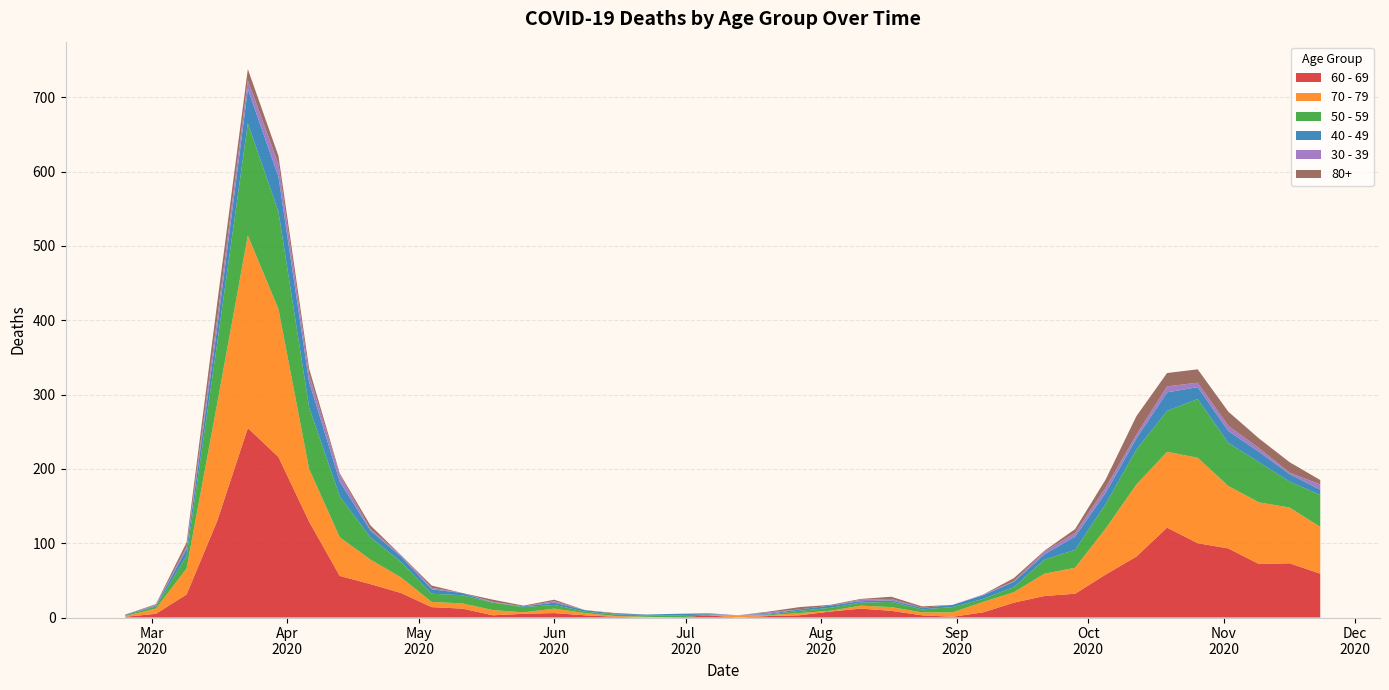

Reading left to right, transcribe all the data shown in this chart.

60 - 69: 2020-02-24=1	2020-03-02=5	2020-03-09=31	2020-03-16=130	2020-03-23=255	2020-03-30=216	2020-04-06=129	2020-04-13=56	2020-04-20=45	2020-04-27=33	2020-05-04=14	2020-05-11=12	2020-05-18=3	2020-05-25=5	2020-06-01=6	2020-06-08=3	2020-06-15=1	2020-06-22=0	2020-06-29=0	2020-07-06=3	2020-07-13=0	2020-07-20=2	2020-07-27=3	2020-08-03=8	2020-08-10=12	2020-08-17=9	2020-08-24=3	2020-08-31=1	2020-09-07=7	2020-09-14=20	2020-09-21=29	2020-09-28=32	2020-10-05=58	2020-10-12=82	2020-10-19=121	2020-10-26=100	2020-11-02=93	2020-11-09=72	2020-11-16=73	2020-11-23=59
70 - 79: 2020-02-24=1	2020-03-02=7	2020-03-09=35	2020-03-16=158	2020-03-23=259	2020-03-30=199	2020-04-06=71	2020-04-13=52	2020-04-20=33	2020-04-27=21	2020-05-04=7	2020-05-11=7	2020-05-18=7	2020-05-25=2	2020-06-01=6	2020-06-08=3	2020-06-15=1	2020-06-22=1	2020-06-29=0	2020-07-06=0	2020-07-13=3	2020-07-20=1	2020-07-27=3	2020-08-03=1	2020-08-10=4	2020-08-17=5	2020-08-24=4	2020-08-31=6	2020-09-07=14	2020-09-14=14	2020-09-21=30	2020-09-28=35	2020-10-05=62	2020-10-12=97	2020-10-19=102	2020-10-26=115	2020-11-02=84	2020-11-09=83	2020-11-16=75	2020-11-23=63
50 - 59: 2020-02-24=1	2020-03-02=3	2020-03-09=17	2020-03-16=81	2020-03-23=151	2020-03-30=131	2020-04-06=83	2020-04-13=55	2020-04-20=30	2020-04-27=21	2020-05-04=11	2020-05-11=11	2020-05-18=10	2020-05-25=7	2020-06-01=5	2020-06-08=2	2020-06-15=2	2020-06-22=2	2020-06-29=3	2020-07-06=1	2020-07-13=0	2020-07-20=1	2020-07-27=3	2020-08-03=4	2020-08-10=4	2020-08-17=7	2020-08-24=4	2020-08-31=7	2020-09-07=4	2020-09-14=7	2020-09-21=19	2020-09-28=24	2020-10-05=33	2020-10-12=47	2020-10-19=55	2020-10-26=79	2020-11-02=58	2020-11-09=54	2020-11-16=35	2020-11-23=43
40 - 49: 2020-02-24=1	2020-03-02=1	2020-03-09=9	2020-03-16=21	2020-03-23=46	2020-03-30=47	2020-04-06=34	2020-04-13=20	2020-04-20=9	2020-04-27=7	2020-05-04=6	2020-05-11=3	2020-05-18=0	2020-05-25=1	2020-06-01=3	2020-06-08=2	2020-06-15=1	2020-06-22=1	2020-06-29=2	2020-07-06=1	2020-07-13=0	2020-07-20=1	2020-07-27=2	2020-08-03=3	2020-08-10=2	2020-08-17=2	2020-08-24=2	2020-08-31=3	2020-09-07=5	2020-09-14=7	2020-09-21=7	2020-09-28=18	2020-10-05=15	2020-10-12=15	2020-10-19=25	2020-10-26=16	2020-11-02=16	2020-11-09=14	2020-11-16=10	2020-11-23=7
30 - 39: 2020-02-24=0	2020-03-02=1	2020-03-09=3	2020-03-16=12	2020-03-23=12	2020-03-30=17	2020-04-06=10	2020-04-13=9	2020-04-20=2	2020-04-27=2	2020-05-04=2	2020-05-11=0	2020-05-18=1	2020-05-25=0	2020-06-01=2	2020-06-08=0	2020-06-15=0	2020-06-22=0	2020-06-29=0	2020-07-06=1	2020-07-13=0	2020-07-20=2	2020-07-27=0	2020-08-03=0	2020-08-10=2	2020-08-17=2	2020-08-24=0	2020-08-31=0	2020-09-07=1	2020-09-14=1	2020-09-21=4	2020-09-28=5	2020-10-05=7	2020-10-12=5	2020-10-19=8	2020-10-26=6	2020-11-02=7	2020-11-09=5	2020-11-16=2	2020-11-23=7
80+: 2020-02-24=0	2020-03-02=1	2020-03-09=6	2020-03-16=21	2020-03-23=15	2020-03-30=11	2020-04-06=8	2020-04-13=2	2020-04-20=5	2020-04-27=0	2020-05-04=3	2020-05-11=0	2020-05-18=3	2020-05-25=1	2020-06-01=2	2020-06-08=0	2020-06-15=1	2020-06-22=0	2020-06-29=0	2020-07-06=0	2020-07-13=0	2020-07-20=1	2020-07-27=3	2020-08-03=1	2020-08-10=1	2020-08-17=3	2020-08-24=2	2020-08-31=0	2020-09-07=0	2020-09-14=4	2020-09-21=1	2020-09-28=5	2020-10-05=11	2020-10-12=25	2020-10-19=18	2020-10-26=18	2020-11-02=19	2020-11-09=13	2020-11-16=14	2020-11-23=6